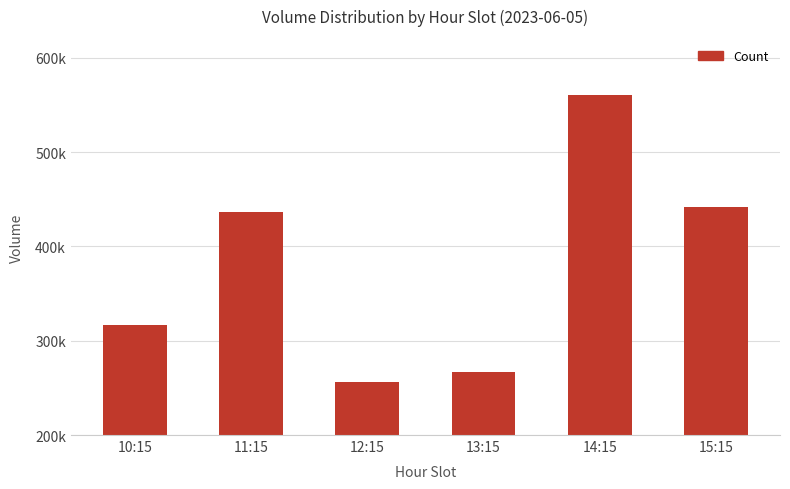

What is the average value?

379852